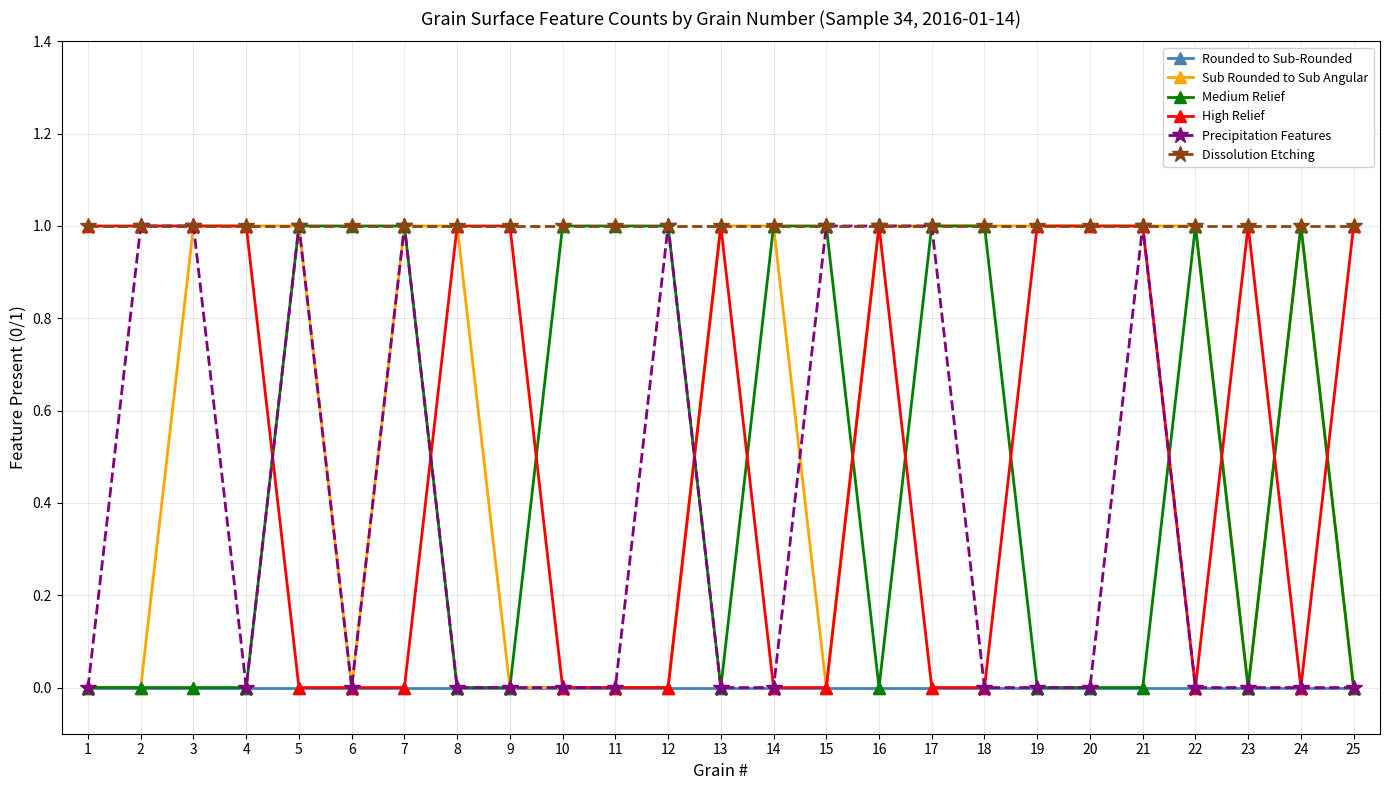

What is the total value across all series at 21?

4